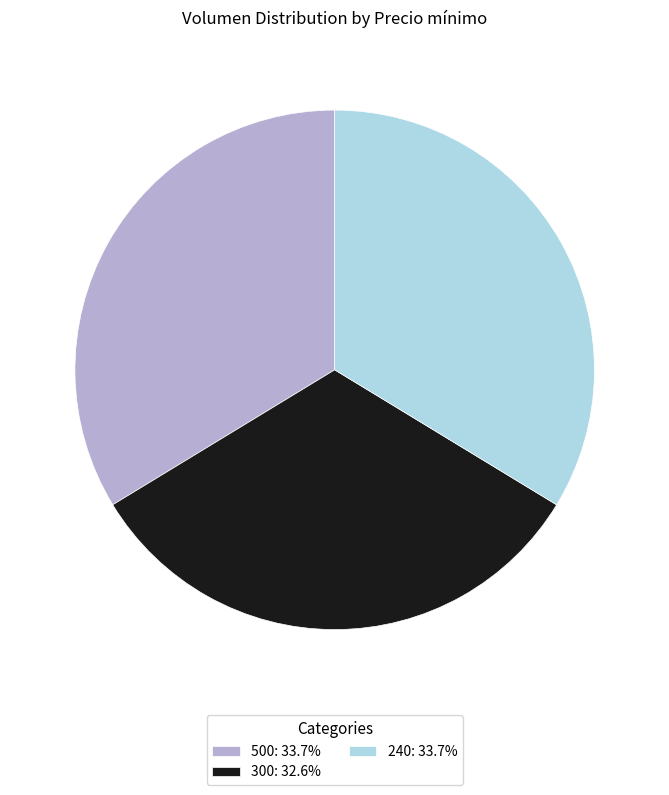

Does 500: 33.7% account for over 50% of the chart?

No